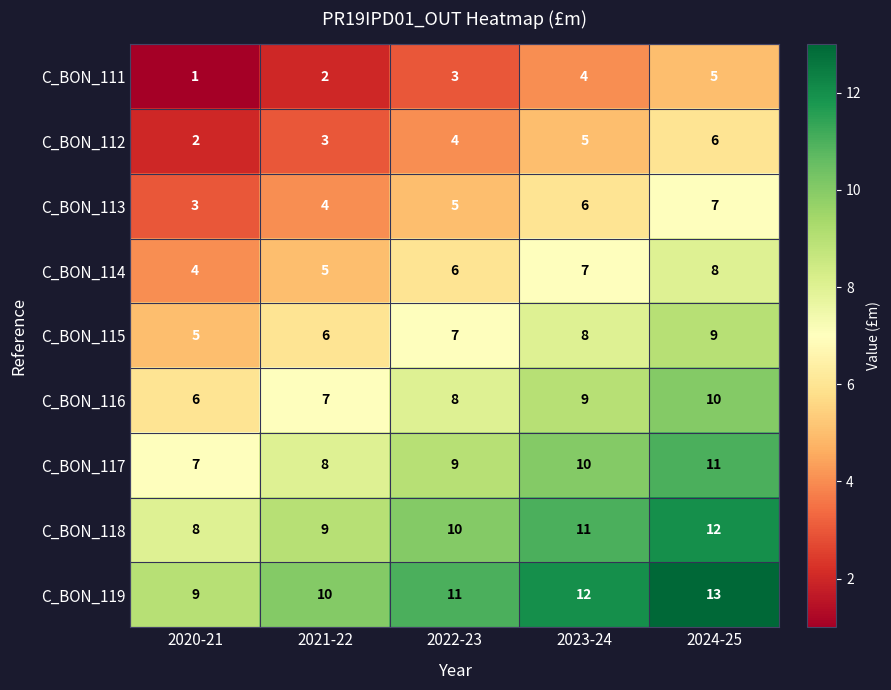

What is the total value across all series at 2021-22?

54